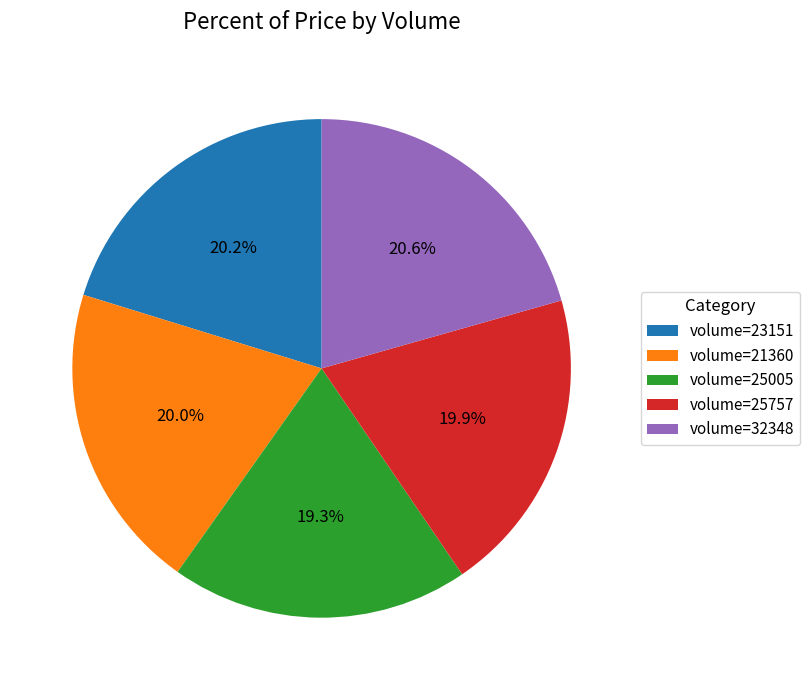

To the nearest percent, what is the average slice percentage?

20%